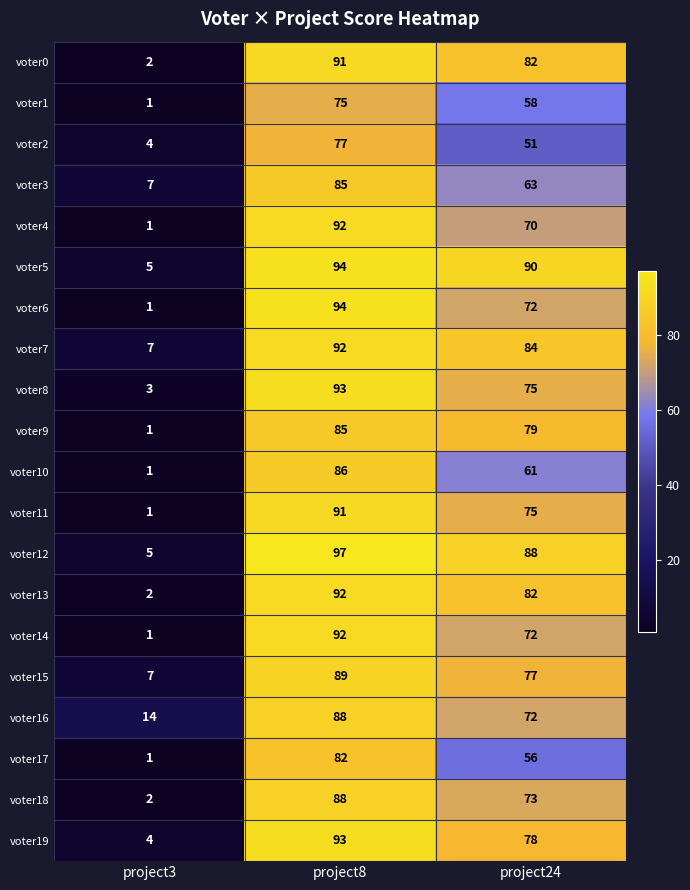

Which series has the largest range (max minus min)?

voter6